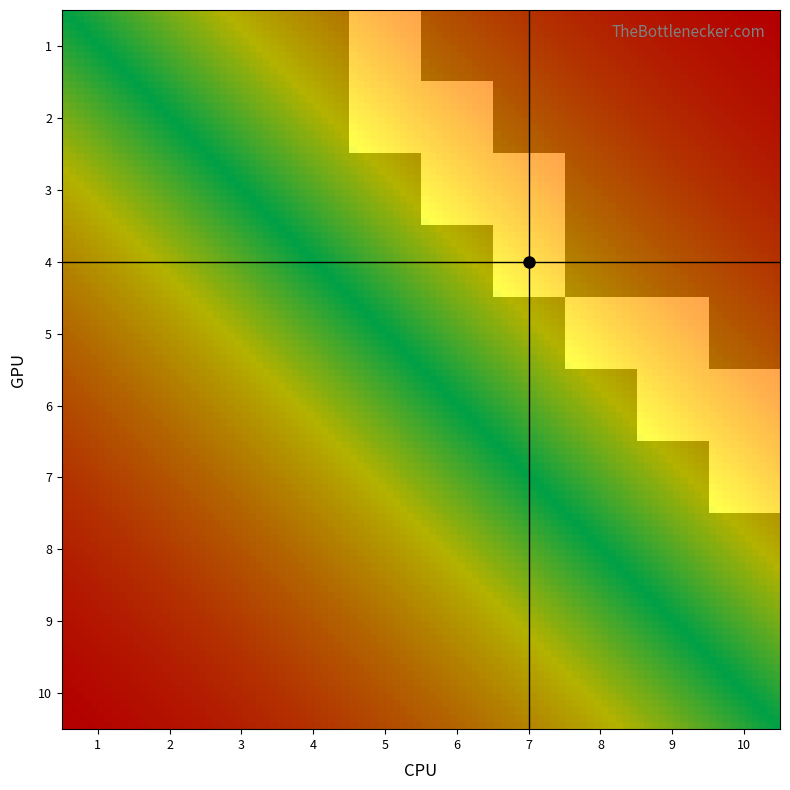

At which label is 5 closest to 0?

1